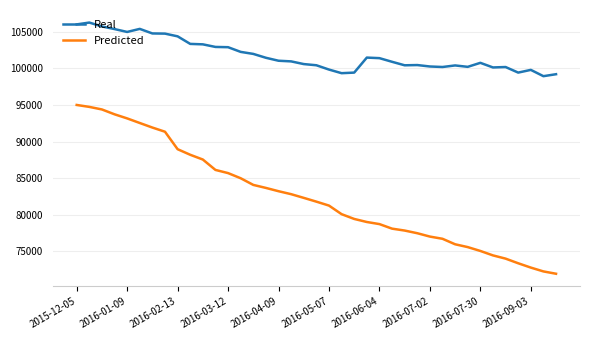

True or false: Real and Predicted cross at least once.

False